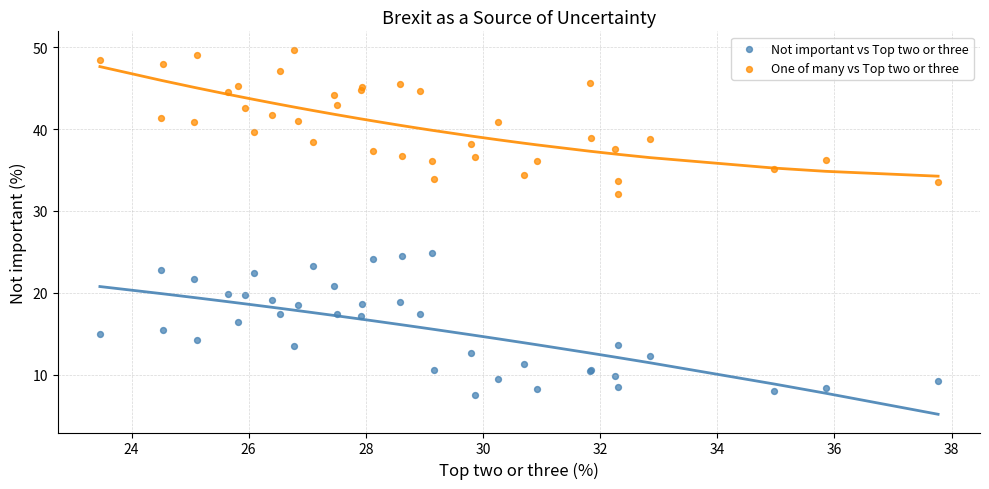

Which series reaches the maximum Y coordinate?

One of many vs Top two or three